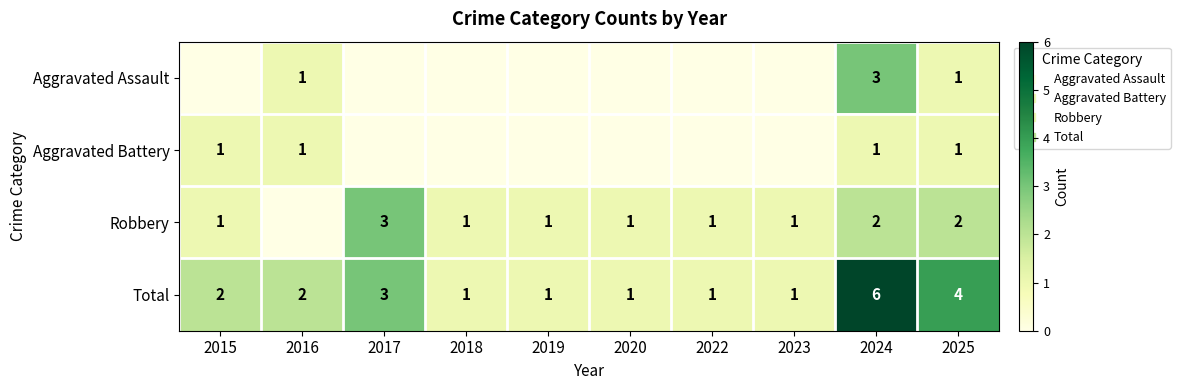

What is the total value across all series at 2016?

4